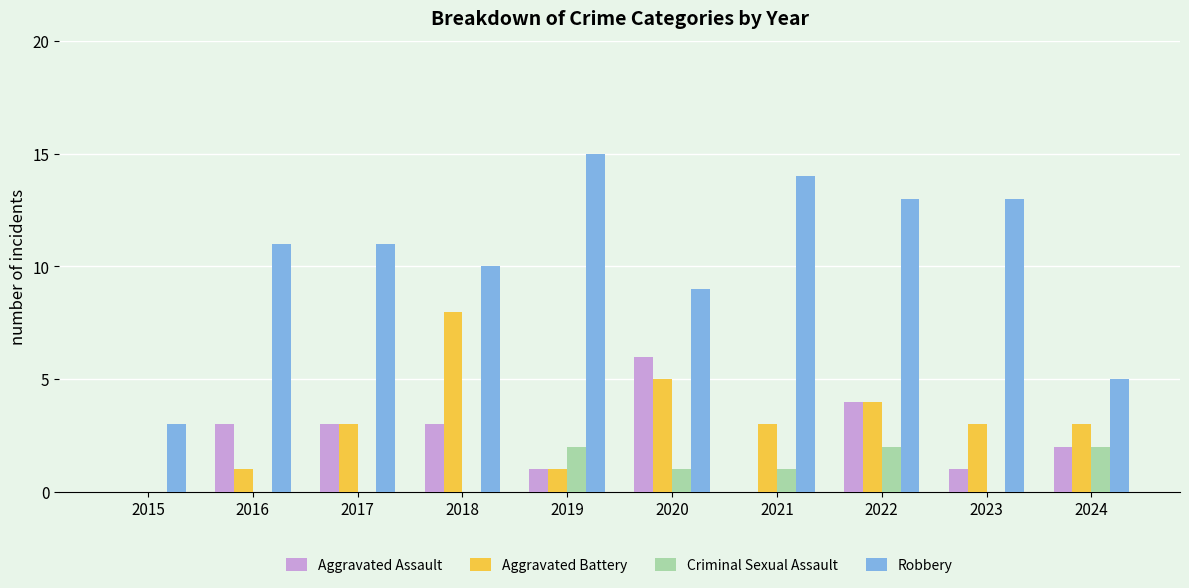

What is the difference between the Criminal Sexual Assault values at 2015 and 2022?

2